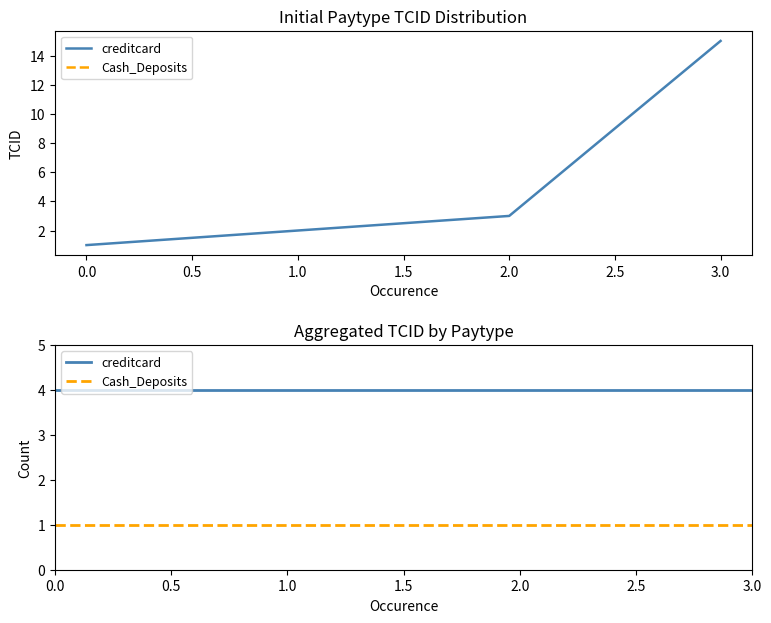

Between 3.0 and 0.0, which is larger?

3.0